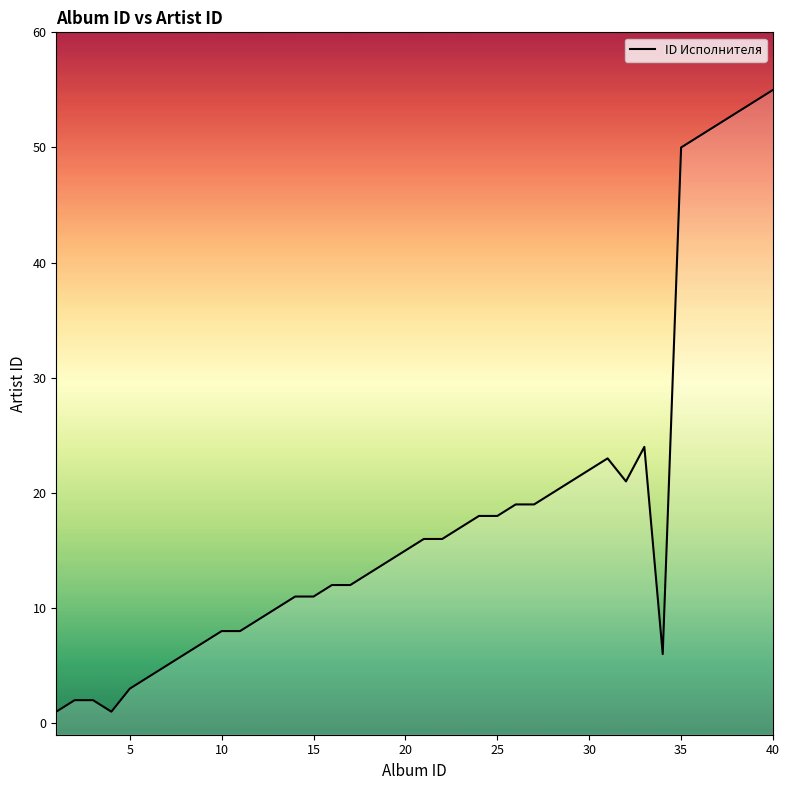

How many interior local peaks (higher than both neighbors) does the data have?

2